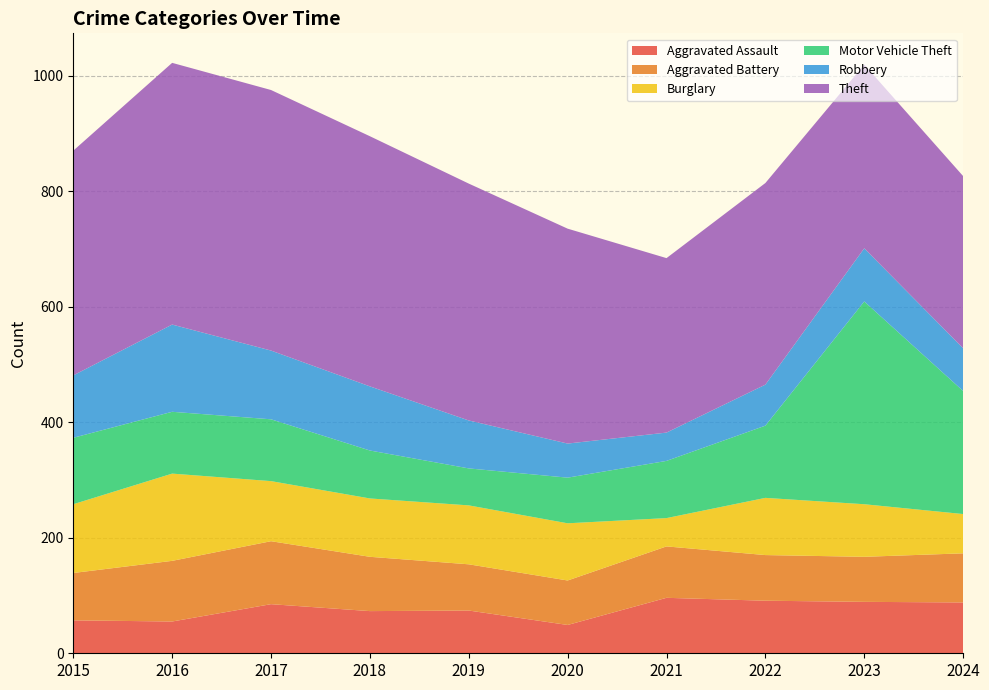

Reading left to right, list all the values displayed in this chart.

Aggravated Assault: 2015=57	2016=55	2017=85	2018=73	2019=74	2020=49	2021=96	2022=91	2023=89	2024=88
Aggravated Battery: 2015=82	2016=105	2017=109	2018=94	2019=80	2020=77	2021=89	2022=79	2023=78	2024=85
Burglary: 2015=119	2016=151	2017=104	2018=101	2019=102	2020=99	2021=49	2022=99	2023=91	2024=68
Motor Vehicle Theft: 2015=115	2016=107	2017=107	2018=83	2019=64	2020=79	2021=99	2022=125	2023=351	2024=213
Robbery: 2015=108	2016=151	2017=119	2018=111	2019=83	2020=59	2021=49	2022=71	2023=92	2024=74
Theft: 2015=389	2016=453	2017=451	2018=433	2019=410	2020=372	2021=302	2022=349	2023=318	2024=298